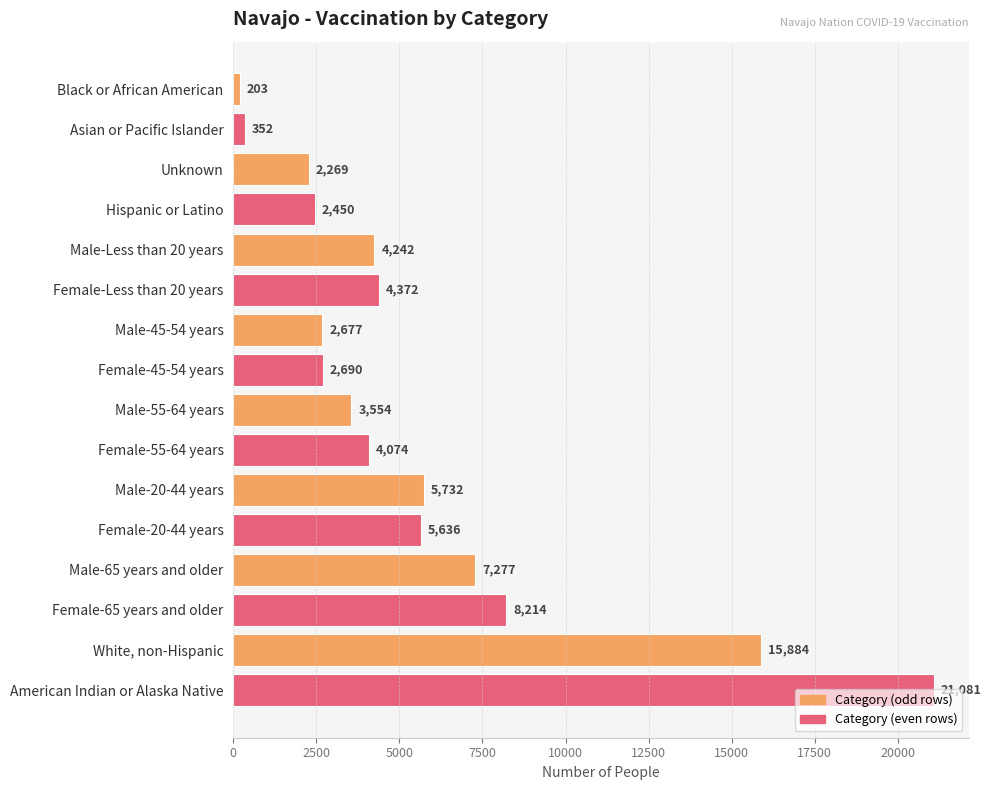

Is it true that the value at Female-55-64 years is 4074?

True